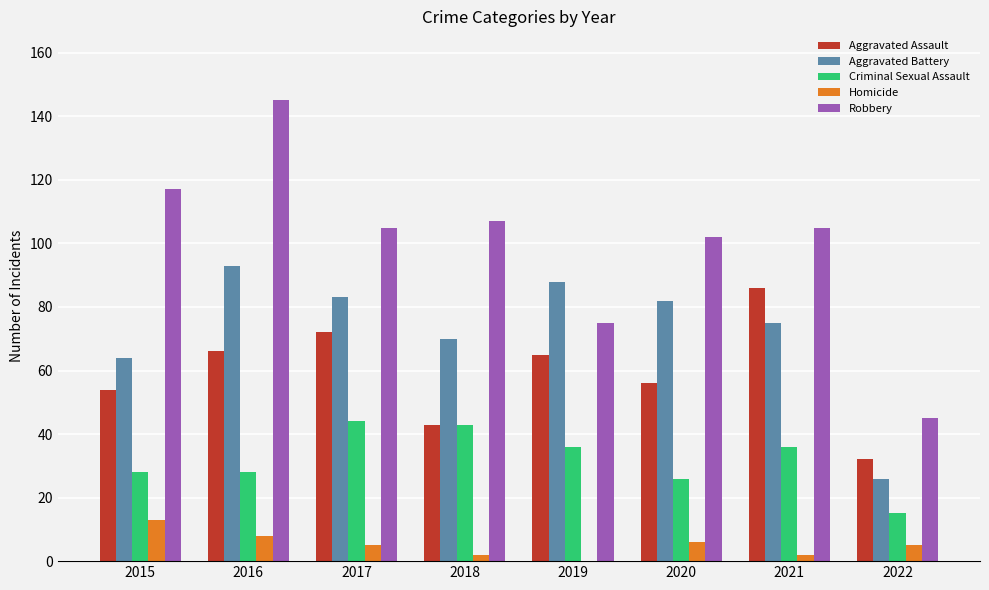

What is the maximum value for Robbery?

145